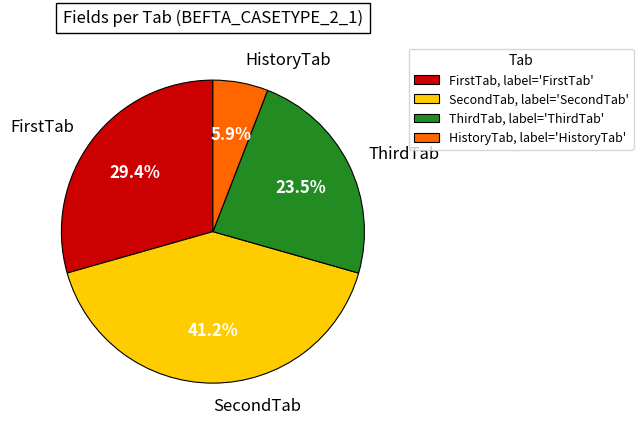

Does any single category account for the majority?

No